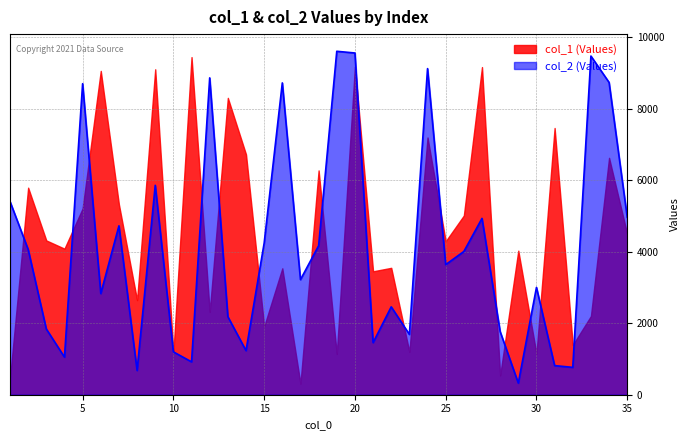

What is the smallest value displayed?

309